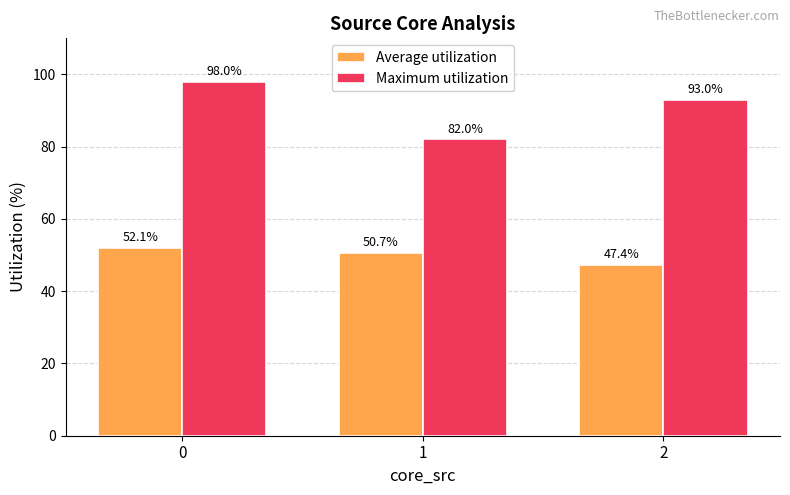

What are all the series names shown in the legend?

Average utilization, Maximum utilization